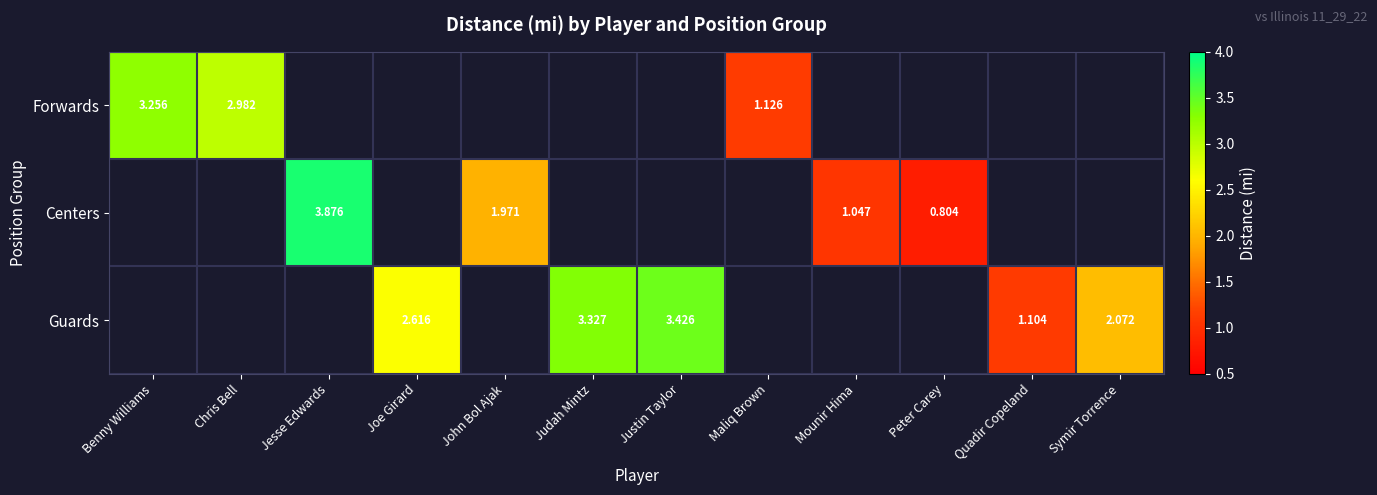

True or false: Guards has a value of 3.3 at Judah Mintz.

True